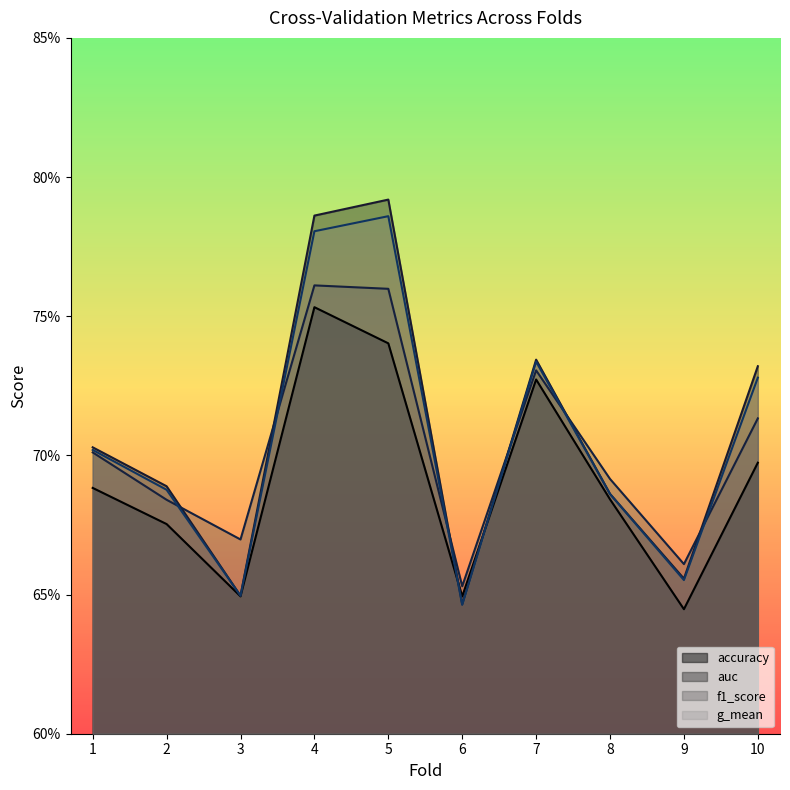

In auc, how many points are higher than both neighbors (excluding endpoints)?

2